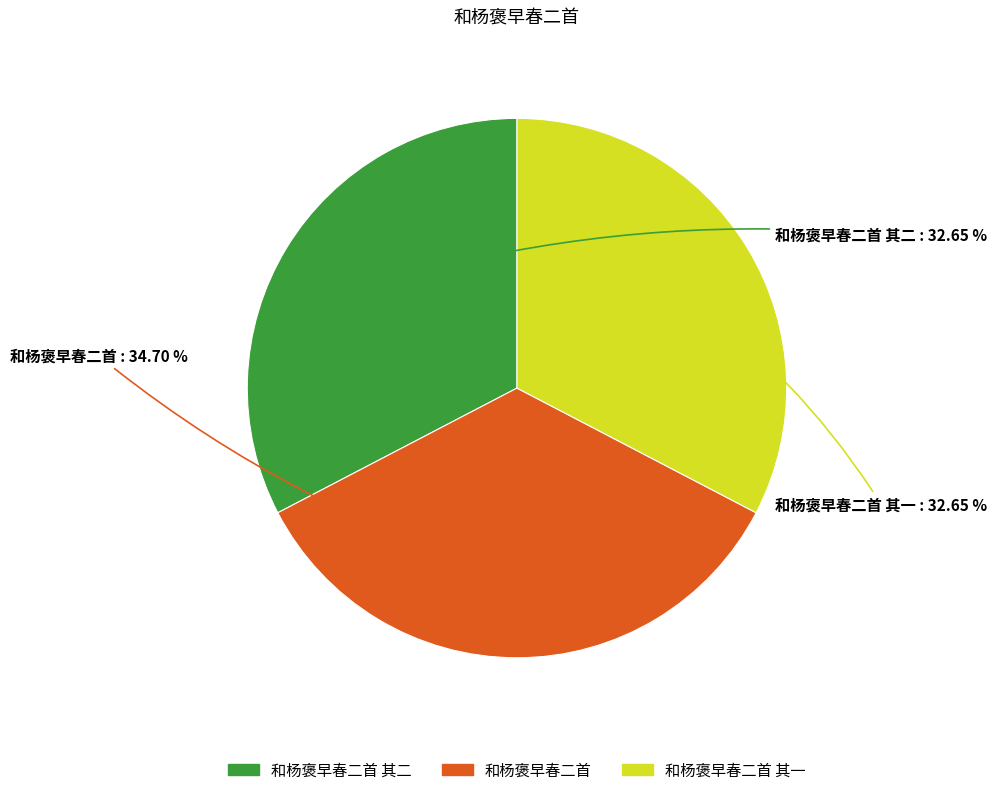

How many slices are in this pie chart?

3